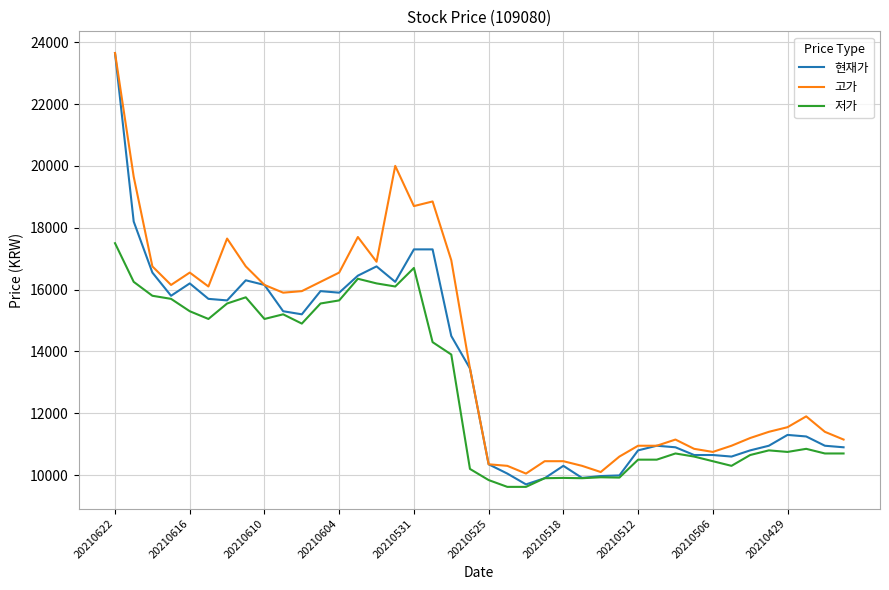

Does the chart display data point markers on the line(s)?

No